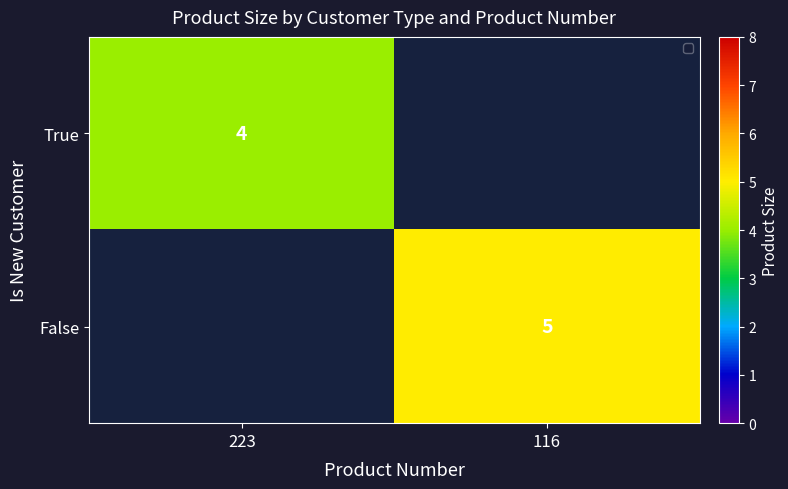

At how many categories does at least one series exceed 4?

1